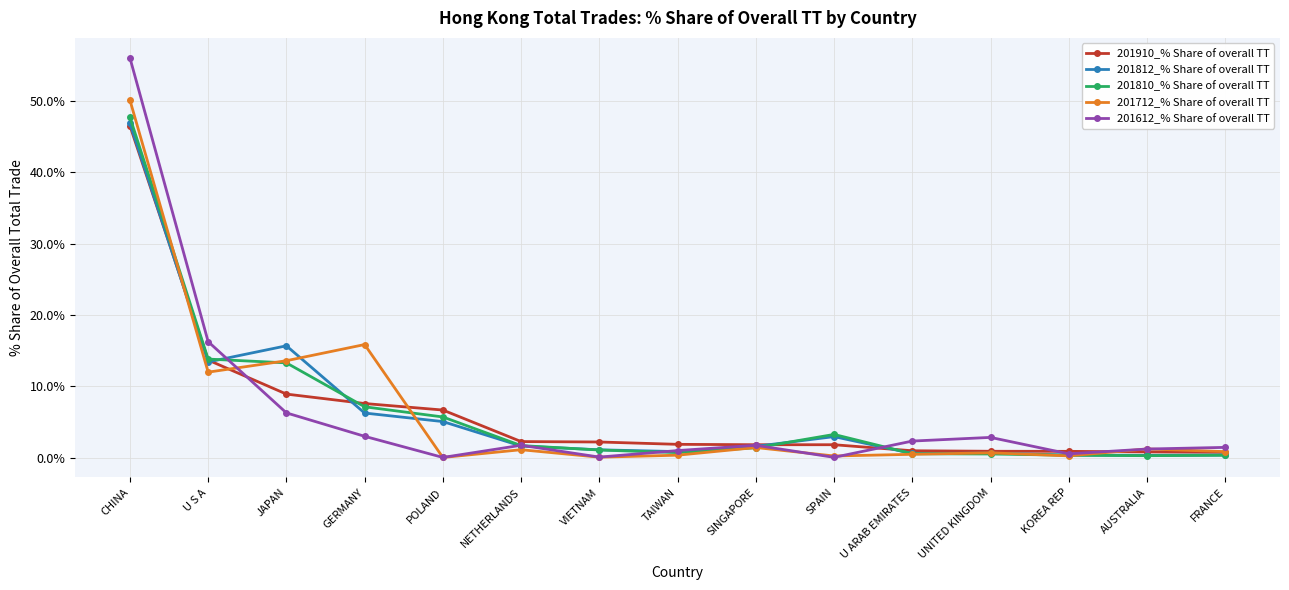

Which category has the highest value across all series?

CHINA